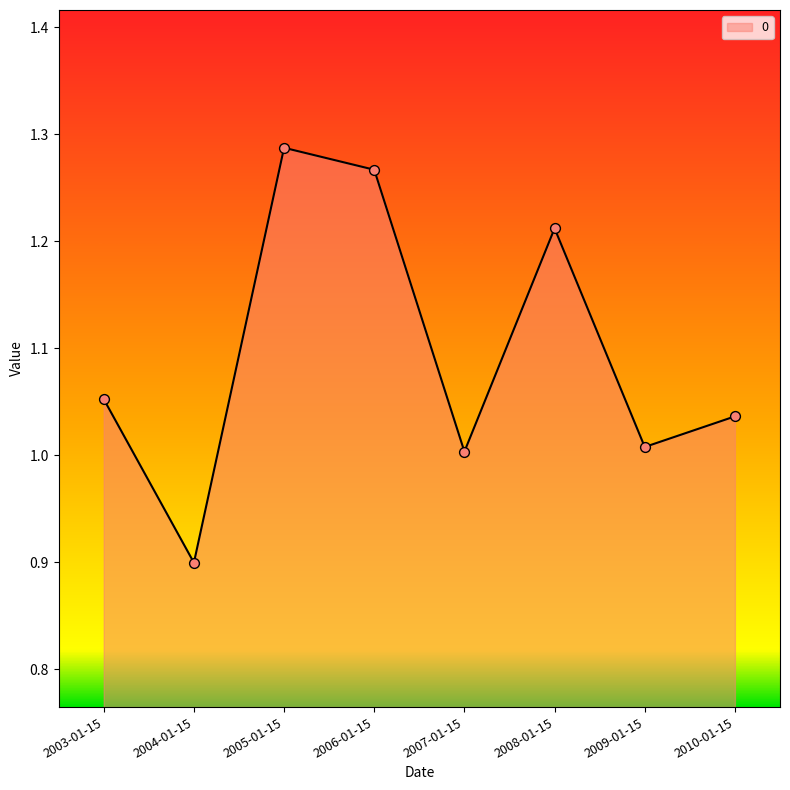

What is the change in value from 2004-01-15 to 2005-01-15?

+0.4